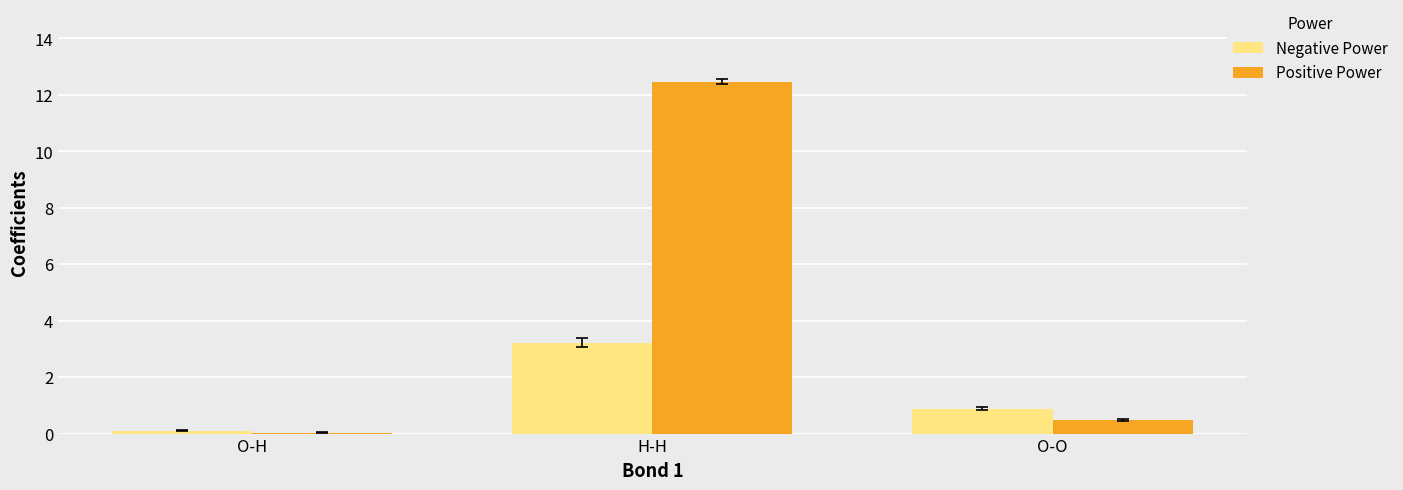

The value of Positive Power at H-H is 22.0. True or false?

False